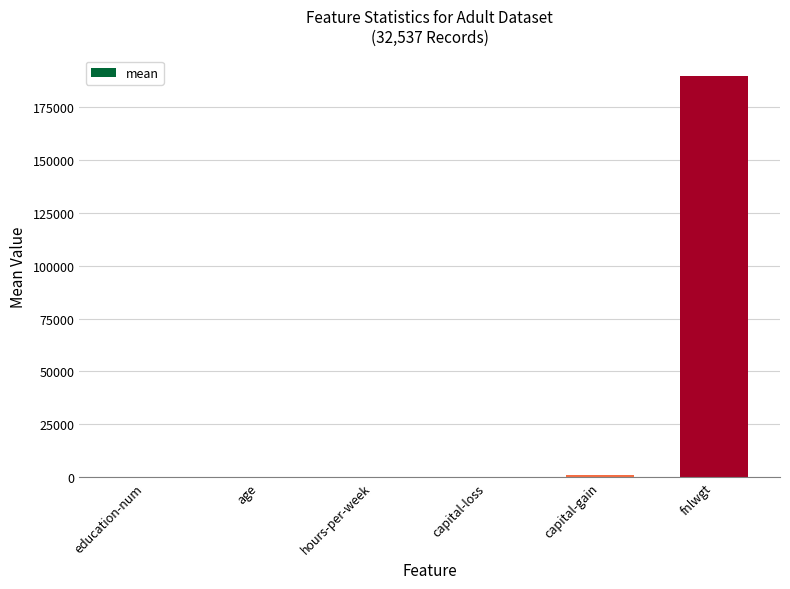

The chart shows a value of 10.1 at education-num. True or false?

True